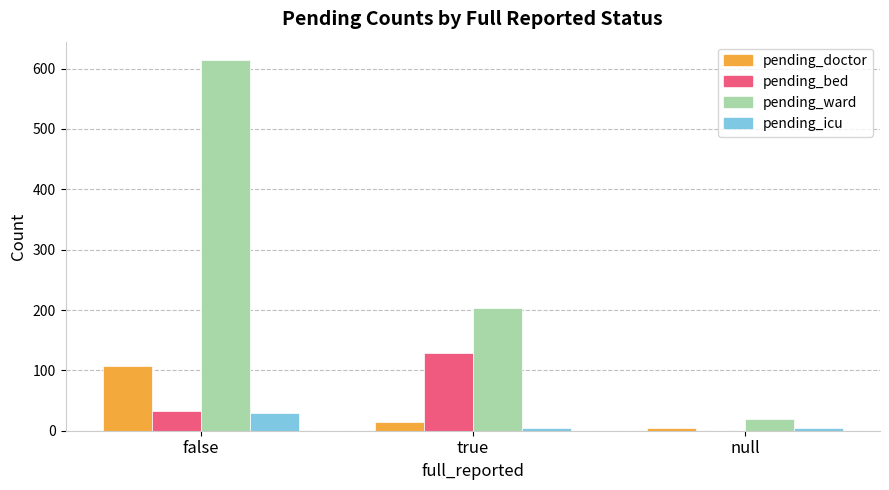

Which series has the largest total across all categories?

pending_ward